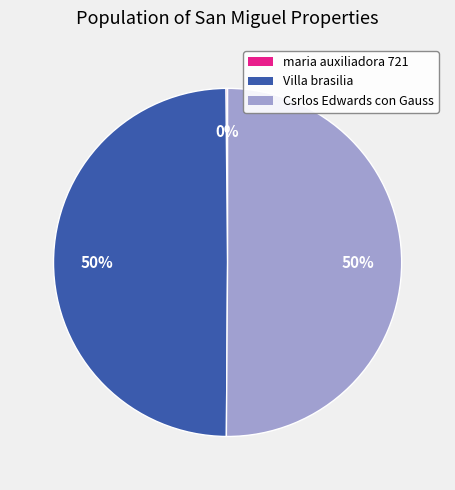

Do Villa brasilia and Csrlos Edwards con Gauss together represent more than half of the pie?

Yes